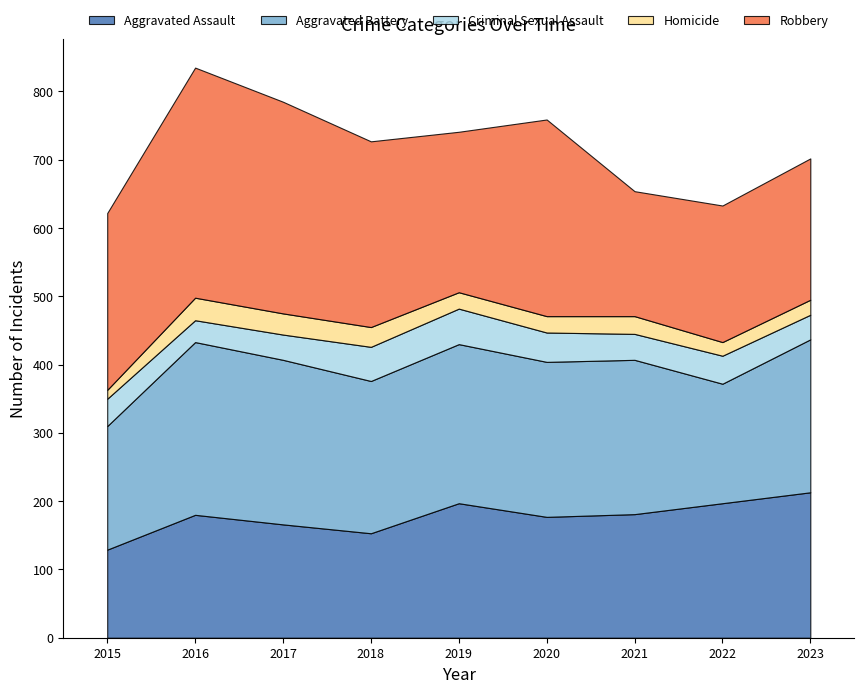

Which series has the largest total across all categories?

Robbery